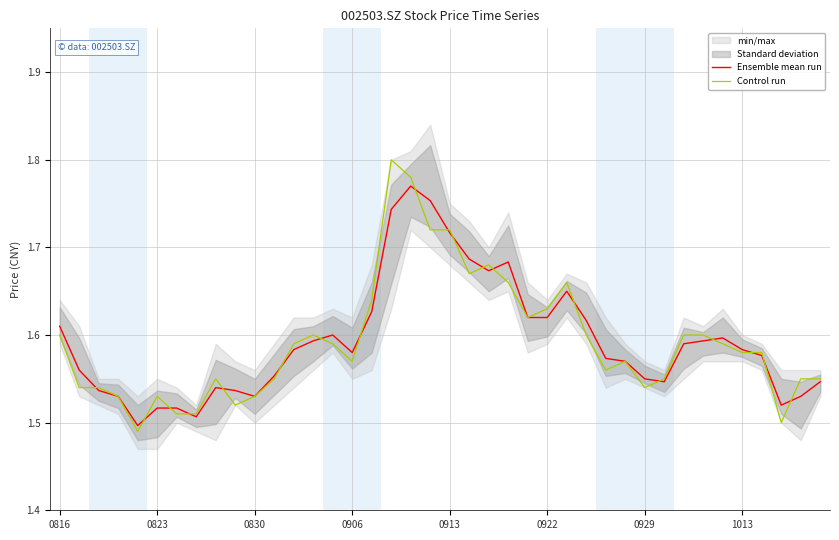

Which series has the largest total across all categories?

Ensemble mean run